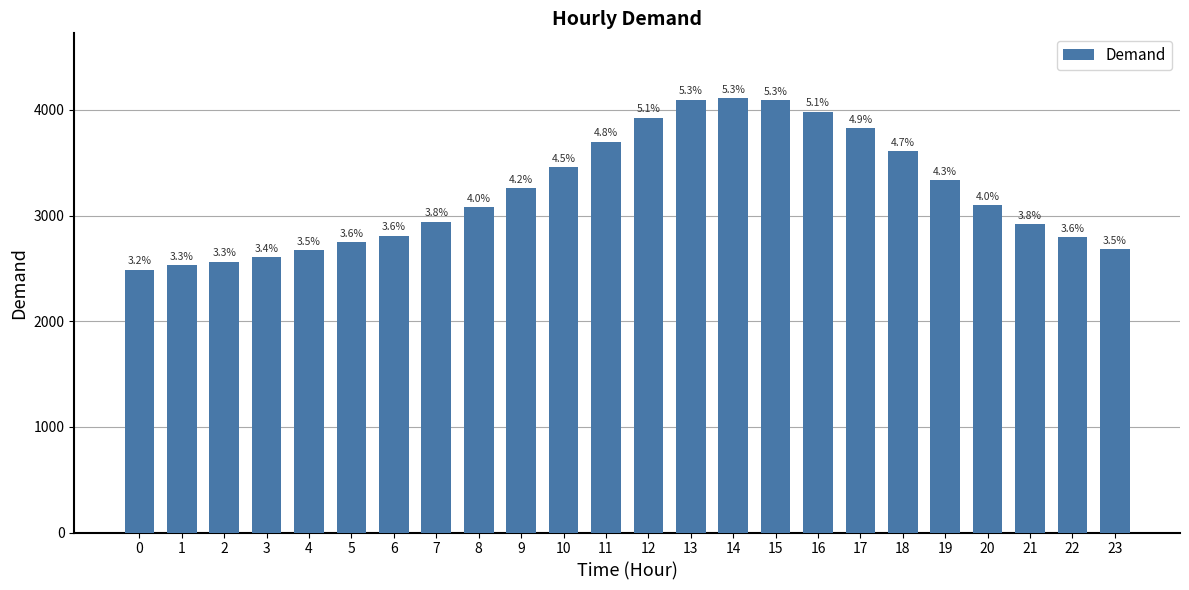

Is it true that the value at 20 is 5416?

False